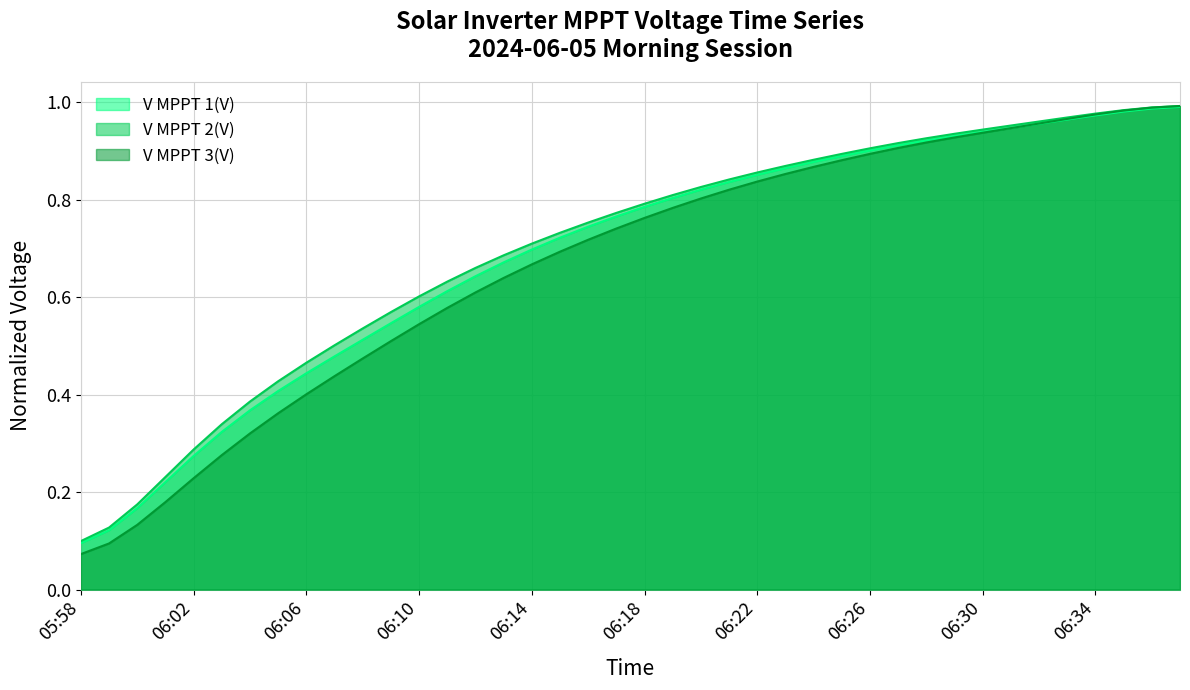

Where is V MPPT 2(V) nearest to the value 0?

05:58